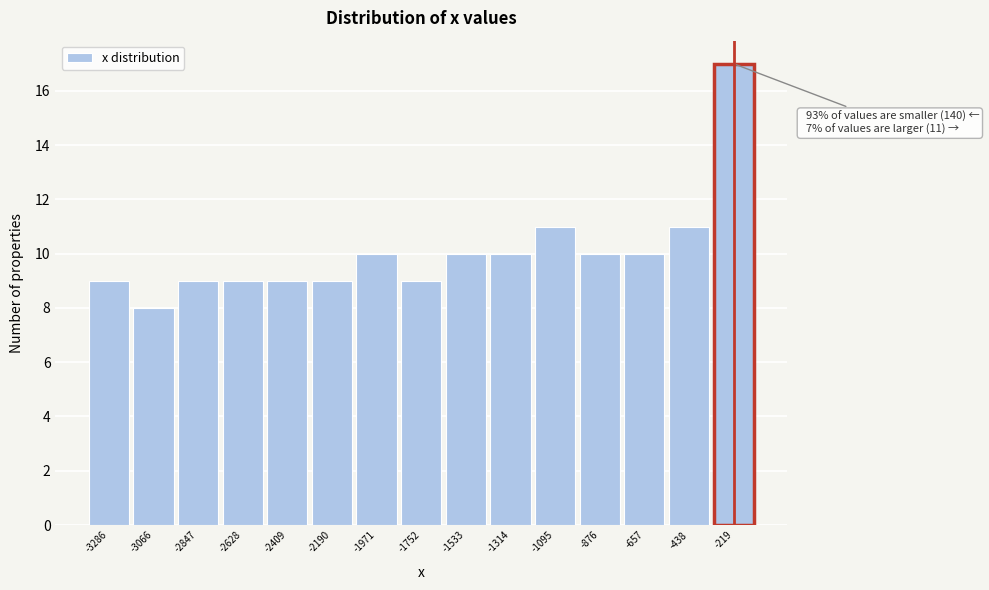

Reading left to right, extract all data points from this chart.

9	8	9	9	9	9	10	9	10	10	11	10	10	11	17